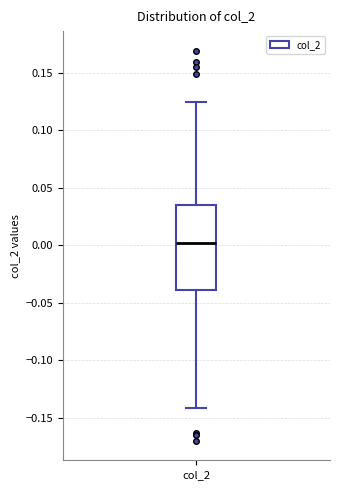

Transcribe this box plot: give where the median line is, the range the box spans, and where the two whiskers end, as read against the y-axis. The values are not printed on the chart, so give them approximately, as read against the axis.

median 0.000, box -0.040 to 0.035, whiskers -0.140 to 0.125